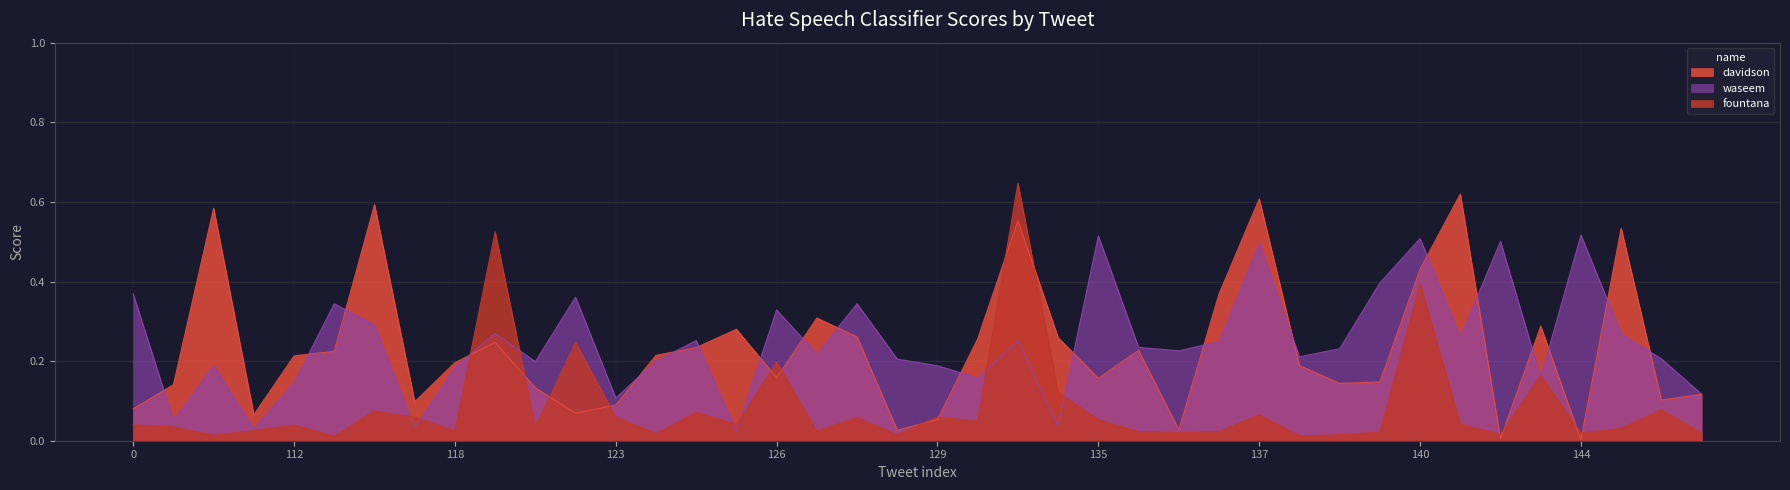

Which has a higher value, 135 or 118?

118